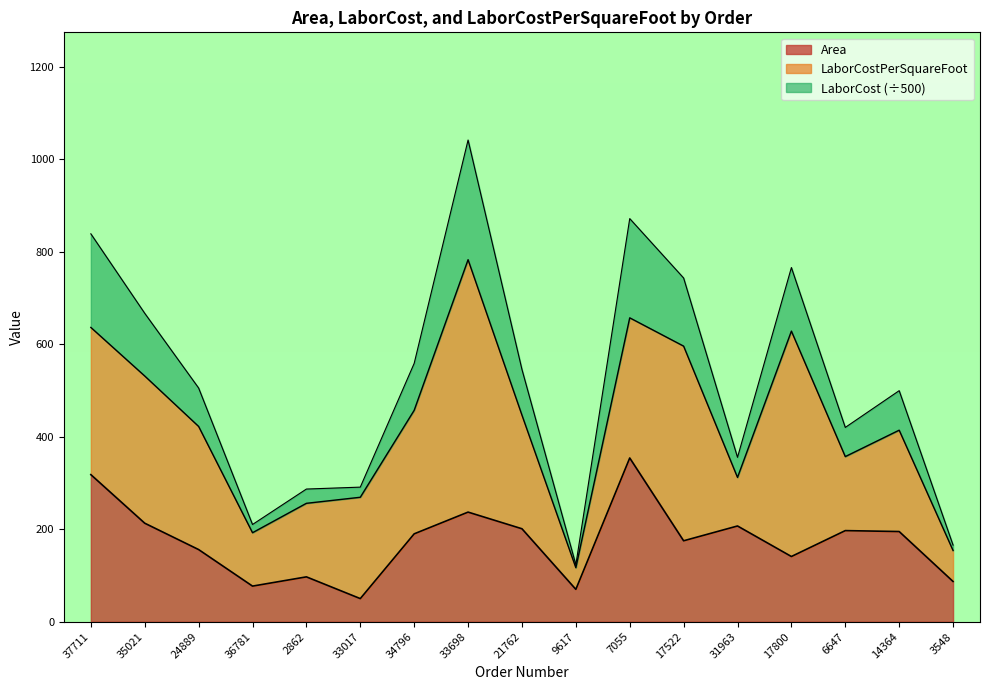

How many interior local peaks does the Area series have?

5